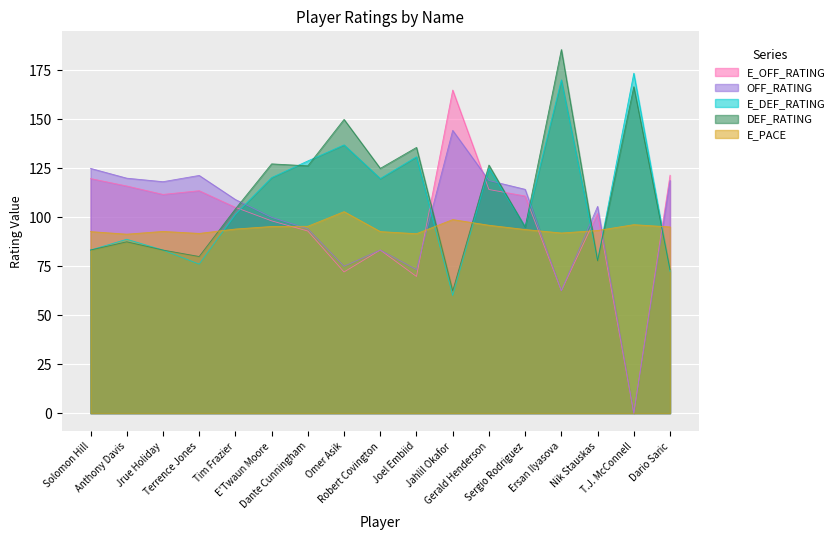

At which label does DEF_RATING first exceed 104?

Tim Frazier